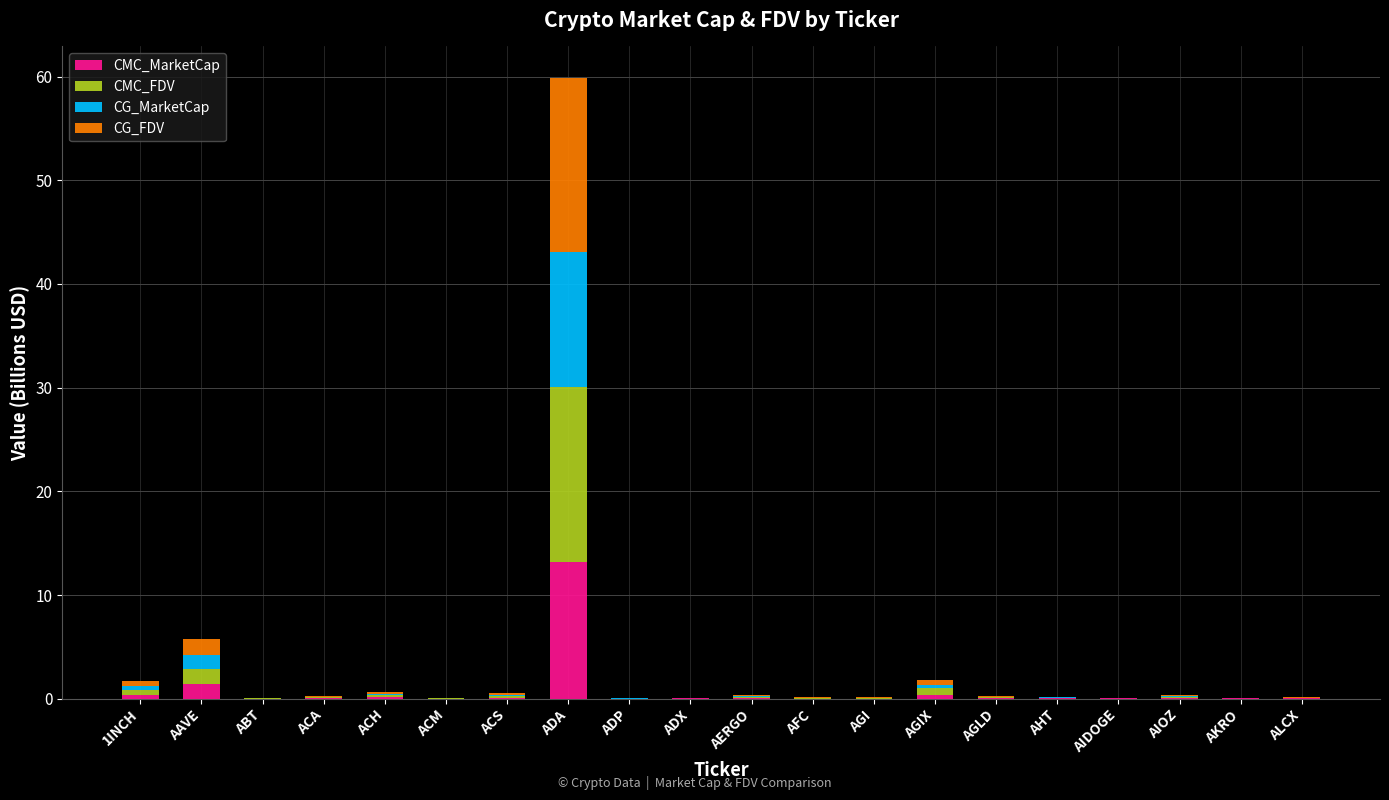

At which category is the sum across all series the highest?

ADA